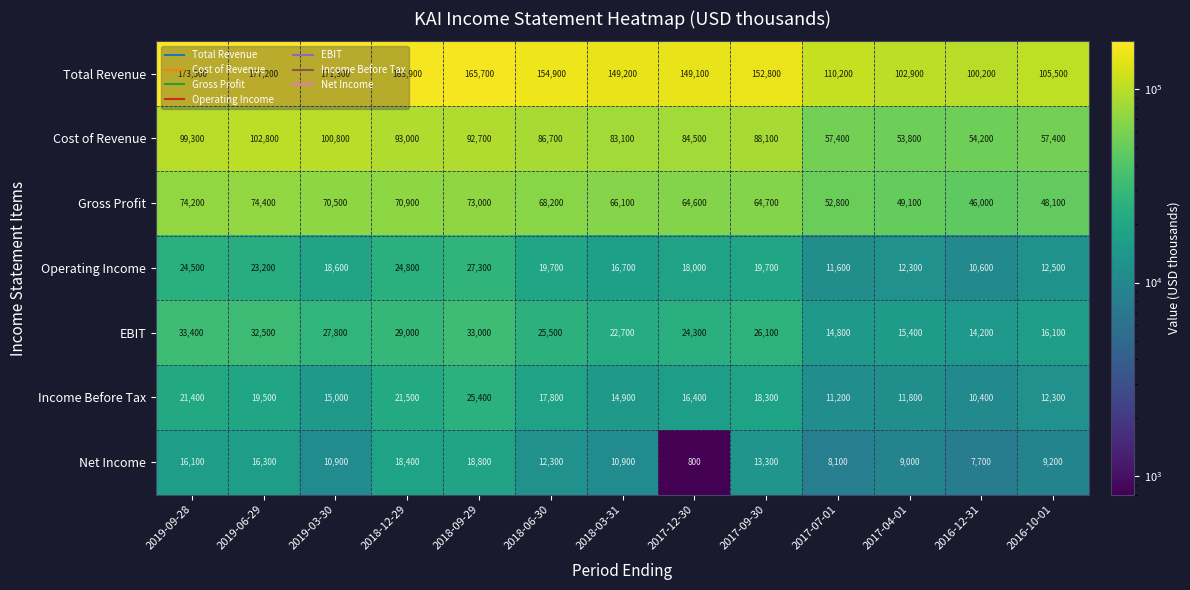

Which series has the widest spread of values?

Total Revenue